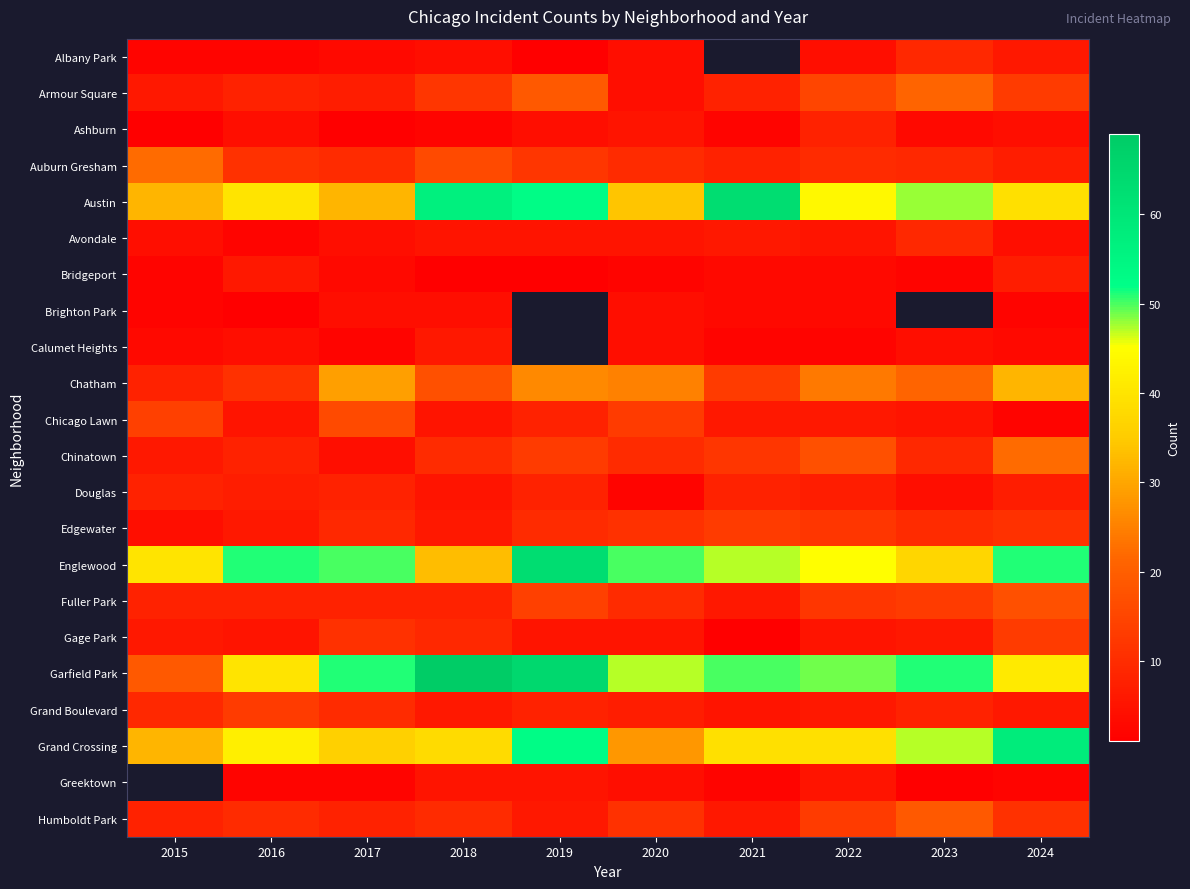

Between 2015 and 2019, which is larger?

2015